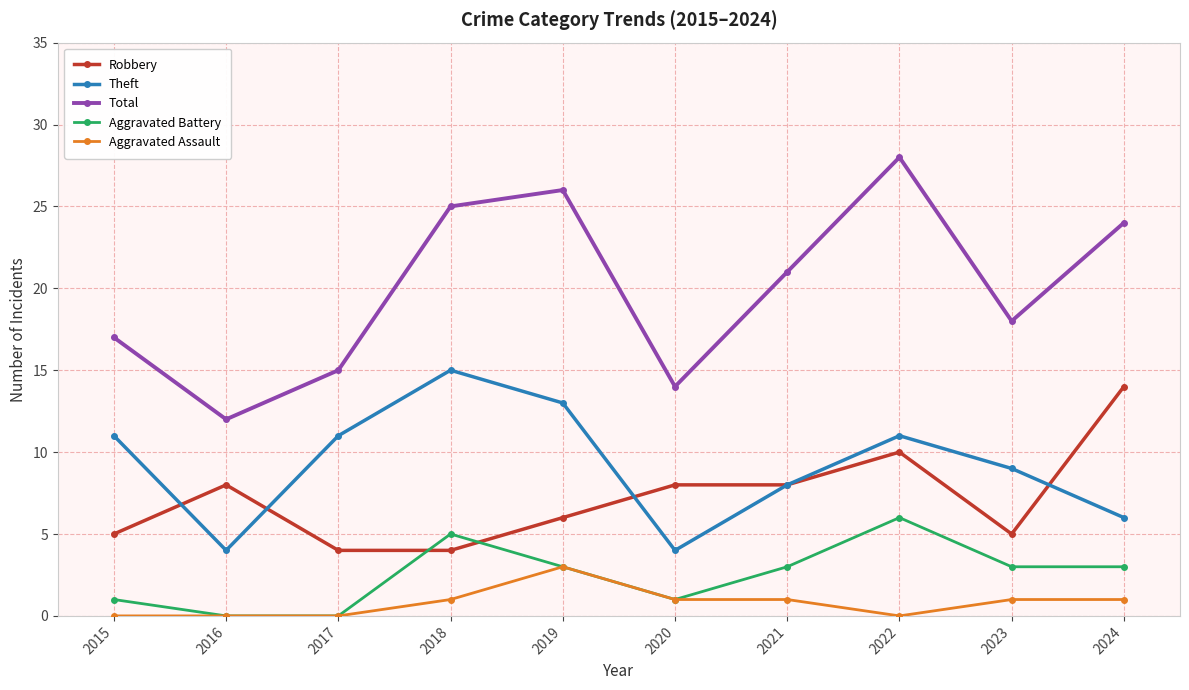

Reading left to right, list all the values displayed in this chart.

Robbery: 2015=5	2016=8	2017=4	2018=4	2019=6	2020=8	2021=8	2022=10	2023=5	2024=14
Theft: 2015=11	2016=4	2017=11	2018=15	2019=13	2020=4	2021=8	2022=11	2023=9	2024=6
Total: 2015=17	2016=12	2017=15	2018=25	2019=26	2020=14	2021=21	2022=28	2023=18	2024=24
Aggravated Battery: 2015=1	2016=0	2017=0	2018=5	2019=3	2020=1	2021=3	2022=6	2023=3	2024=3
Aggravated Assault: 2015=0	2016=0	2017=0	2018=1	2019=3	2020=1	2021=1	2022=0	2023=1	2024=1